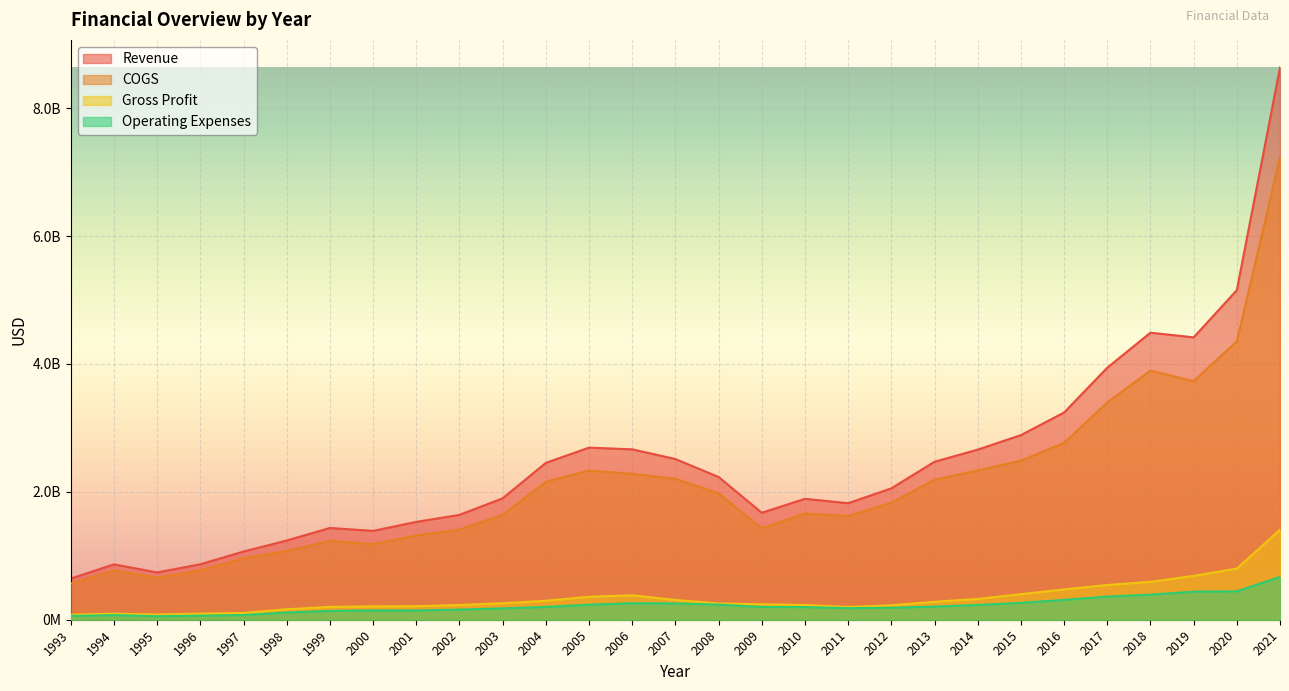

List the labels in order of Operating Expenses value, smallest first.

1995, 1993, 1996, 1994, 1997, 1998, 1999, 2001, 2000, 2002, 2003, 2011, 2012, 2010, 2009, 2004, 2013, 2014, 2005, 2008, 2007, 2006, 2015, 2016, 2017, 2018, 2019, 2020, 2021